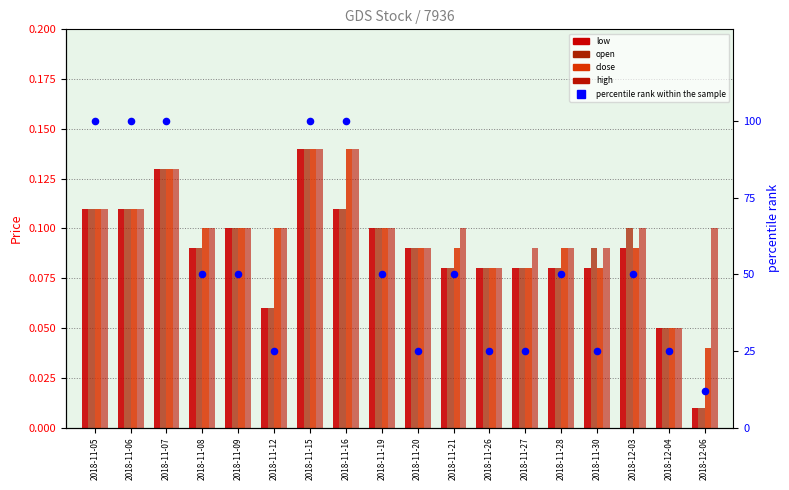

Is the value of open at 2018-11-09 greater than the value of high at 2018-11-15?

No